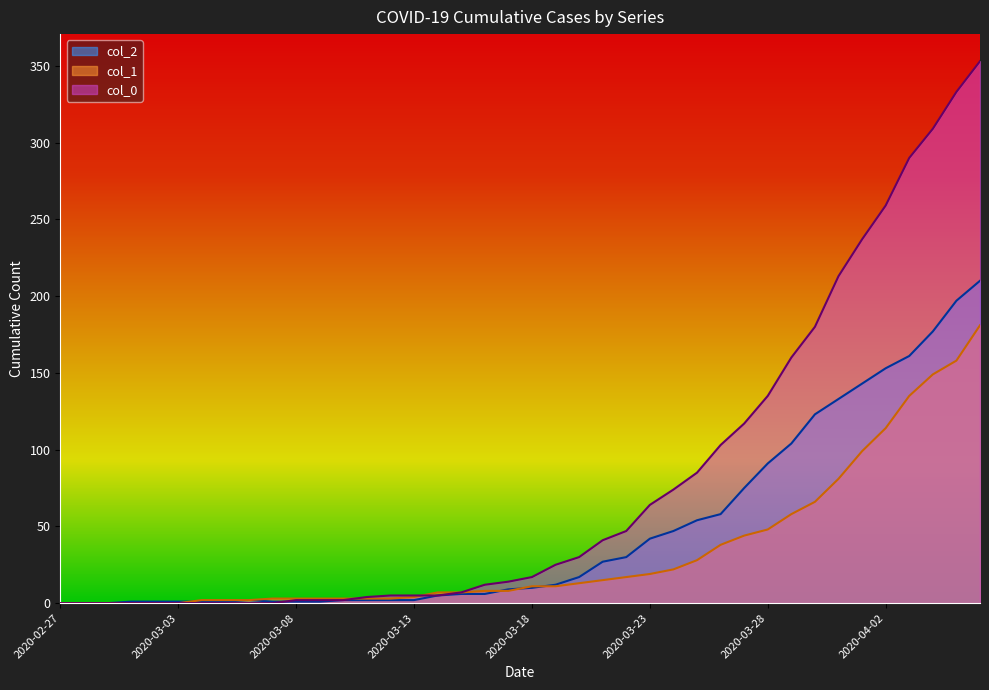

Reading left to right, transcribe all the data shown in this chart.

col_2: 2020-02-27=0	2020-02-28=0	2020-02-29=0	2020-03-01=1	2020-03-02=1	2020-03-03=1	2020-03-04=1	2020-03-05=1	2020-03-06=2	2020-03-07=1	2020-03-08=1	2020-03-09=1	2020-03-10=2	2020-03-11=2	2020-03-12=2	2020-03-13=2	2020-03-14=5	2020-03-15=6	2020-03-16=6	2020-03-17=9	2020-03-18=10	2020-03-19=12	2020-03-20=17	2020-03-21=27	2020-03-22=30	2020-03-23=42	2020-03-24=47	2020-03-25=54	2020-03-26=58	2020-03-27=75	2020-03-28=91	2020-03-29=104	2020-03-30=123	2020-03-31=133	2020-04-01=143	2020-04-02=153	2020-04-03=161	2020-04-04=177	2020-04-05=197	2020-04-06=210
col_1: 2020-02-27=0	2020-02-28=0	2020-02-29=0	2020-03-01=0	2020-03-02=0	2020-03-03=0	2020-03-04=2	2020-03-05=2	2020-03-06=2	2020-03-07=3	2020-03-08=3	2020-03-09=3	2020-03-10=3	2020-03-11=3	2020-03-12=3	2020-03-13=4	2020-03-14=7	2020-03-15=7	2020-03-16=8	2020-03-17=8	2020-03-18=11	2020-03-19=11	2020-03-20=13	2020-03-21=15	2020-03-22=17	2020-03-23=19	2020-03-24=22	2020-03-25=28	2020-03-26=38	2020-03-27=44	2020-03-28=48	2020-03-29=58	2020-03-30=66	2020-03-31=81	2020-04-01=99	2020-04-02=114	2020-04-03=135	2020-04-04=149	2020-04-05=158	2020-04-06=181
col_0: 2020-02-27=0	2020-02-28=0	2020-02-29=0	2020-03-01=0	2020-03-02=0	2020-03-03=0	2020-03-04=0	2020-03-05=0	2020-03-06=0	2020-03-07=0	2020-03-08=2	2020-03-09=2	2020-03-10=2	2020-03-11=4	2020-03-12=5	2020-03-13=5	2020-03-14=5	2020-03-15=7	2020-03-16=12	2020-03-17=14	2020-03-18=17	2020-03-19=25	2020-03-20=30	2020-03-21=41	2020-03-22=47	2020-03-23=64	2020-03-24=74	2020-03-25=85	2020-03-26=103	2020-03-27=117	2020-03-28=135	2020-03-29=160	2020-03-30=180	2020-03-31=213	2020-04-01=237	2020-04-02=259	2020-04-03=290	2020-04-04=309	2020-04-05=333	2020-04-06=353